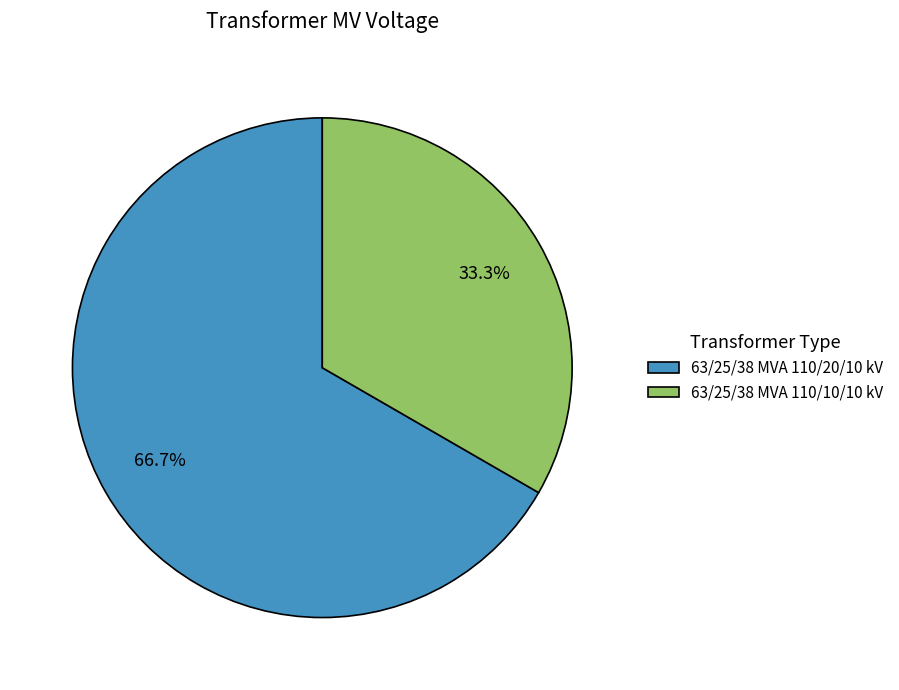

What is the majority slice?

63/25/38 MVA 110/20/10 kV